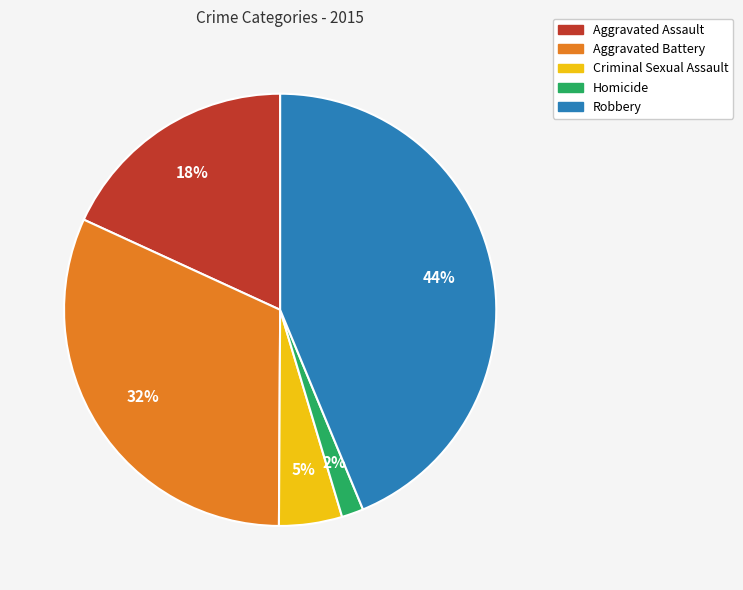

Is it true that Robbery is 44% of the pie?

True